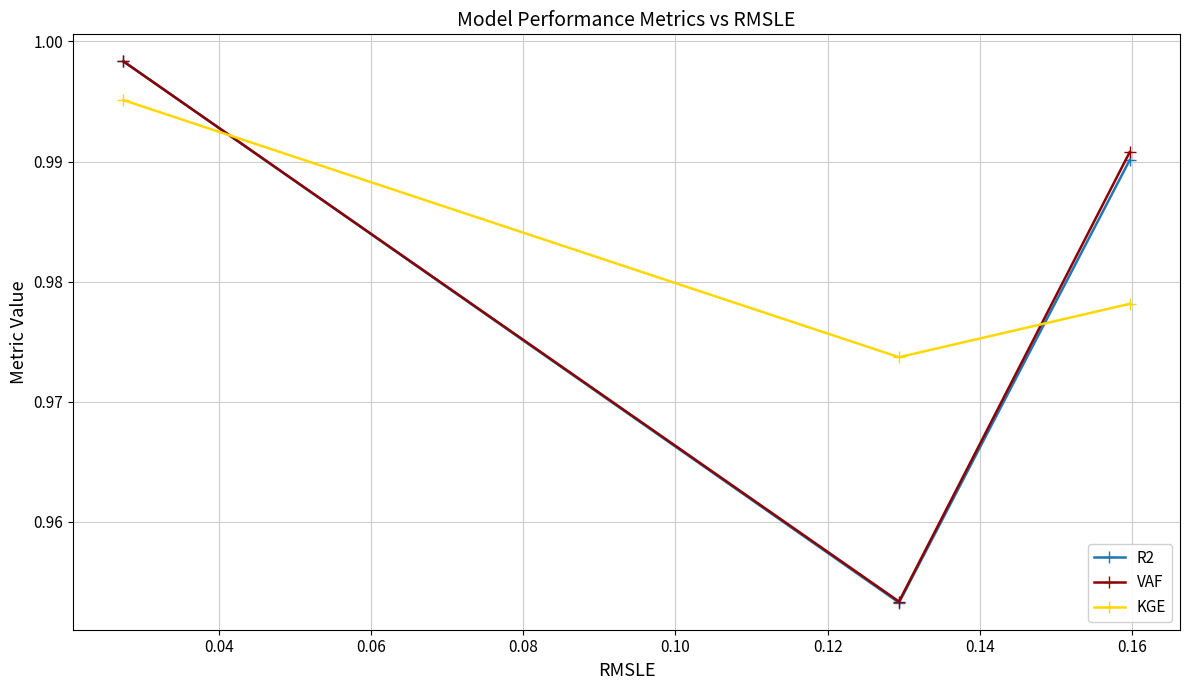

At how many categories does at least one series exceed 0?

3